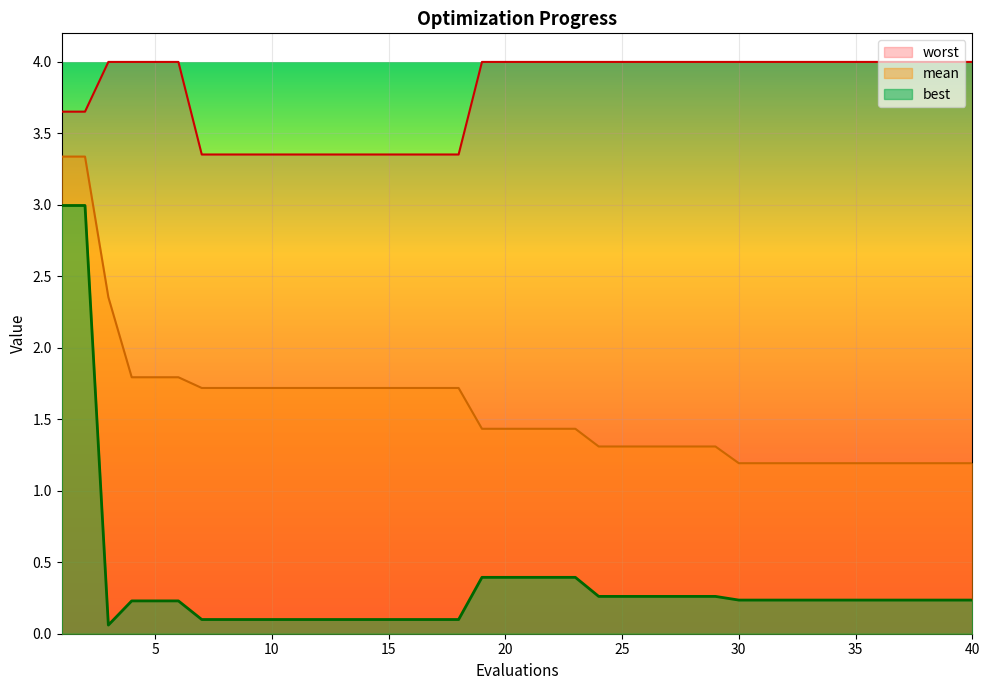

How many data points does each series have?

40